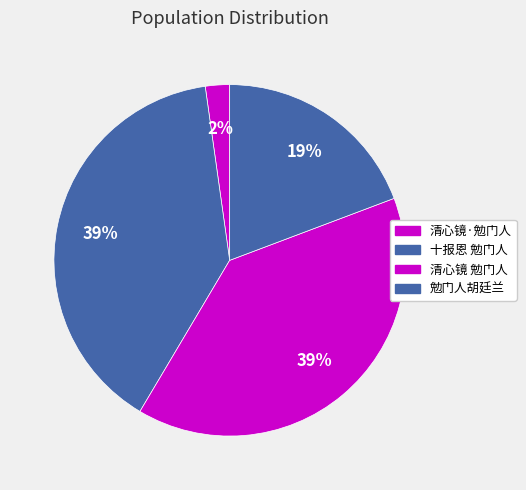

True or false: 勉门人胡廷兰 accounts for 19% of the total.

True